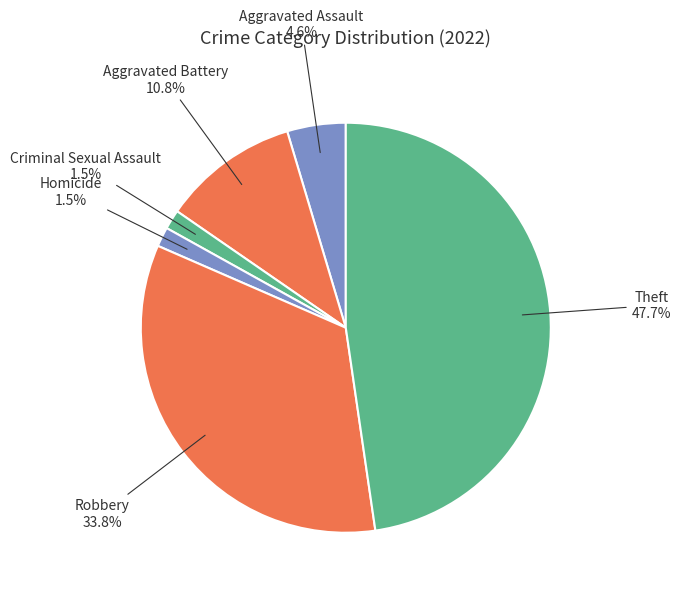

Does Robbery represent more than half of the total?

No